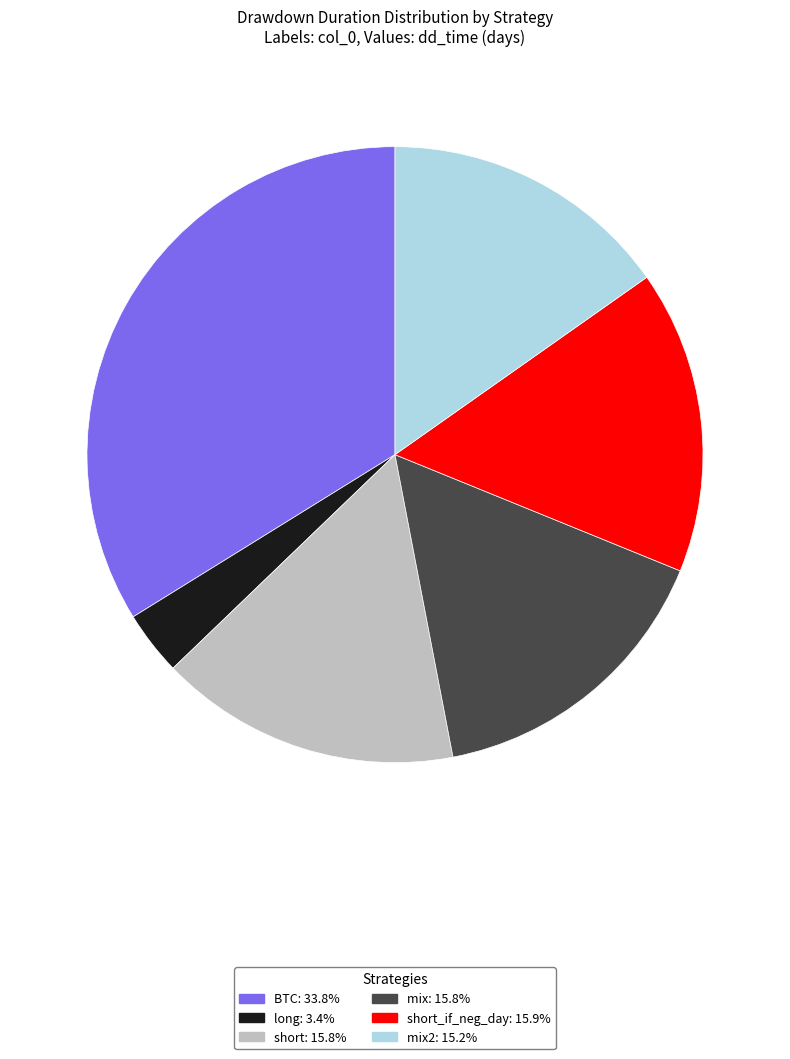

Do mix2: 15.2% and mix: 15.8% together represent more than half of the pie?

No